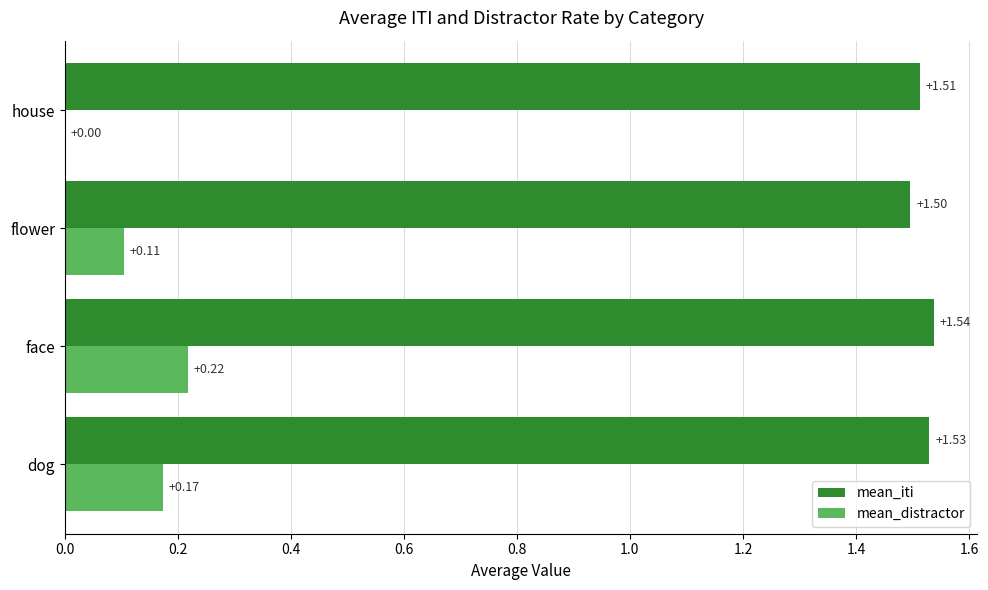

Between dog and face, which series saw the biggest shift?

mean_distractor